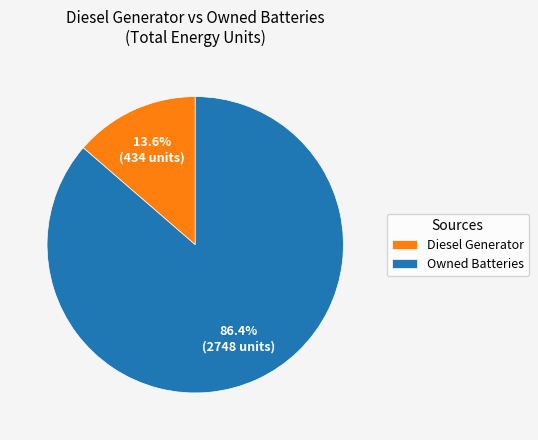

How many slices are in this pie chart?

2